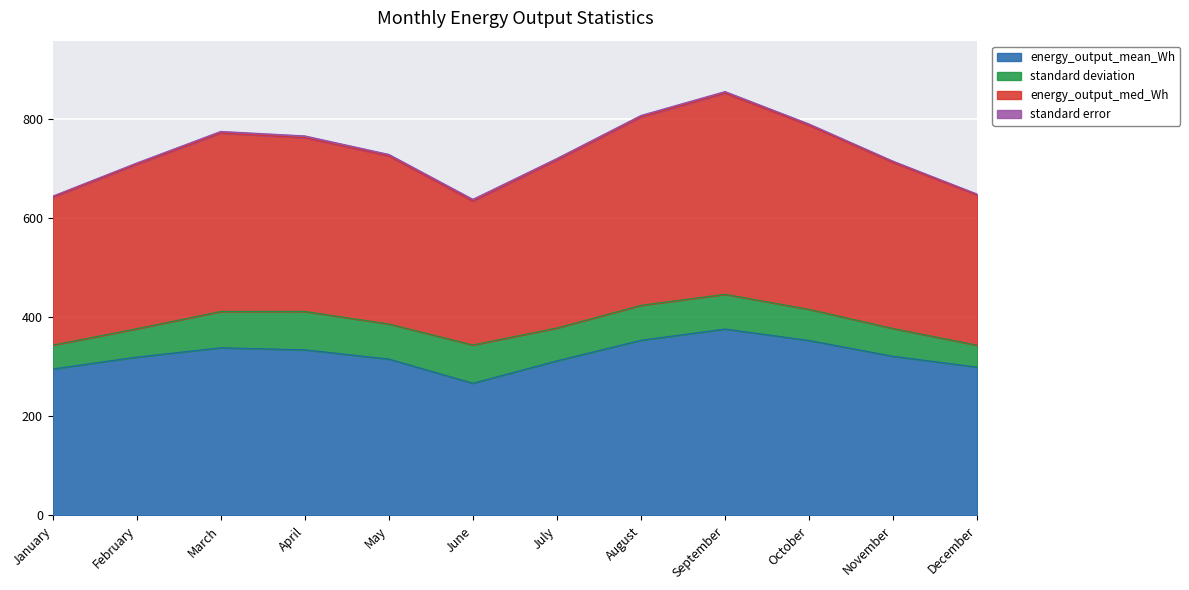

How many categories are shown in the chart?

12